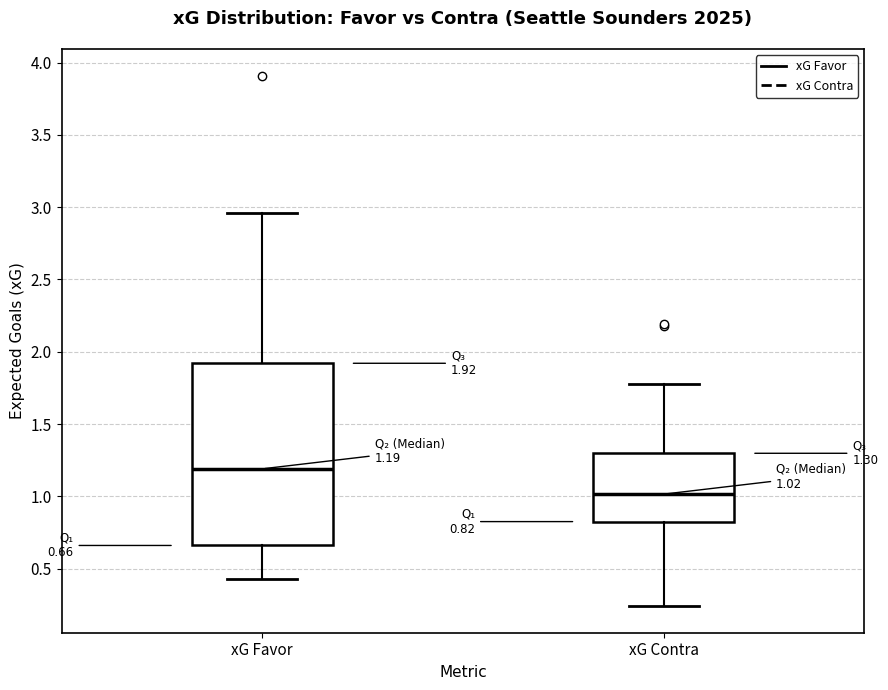

Which box's median line is the lowest?

xG Contra